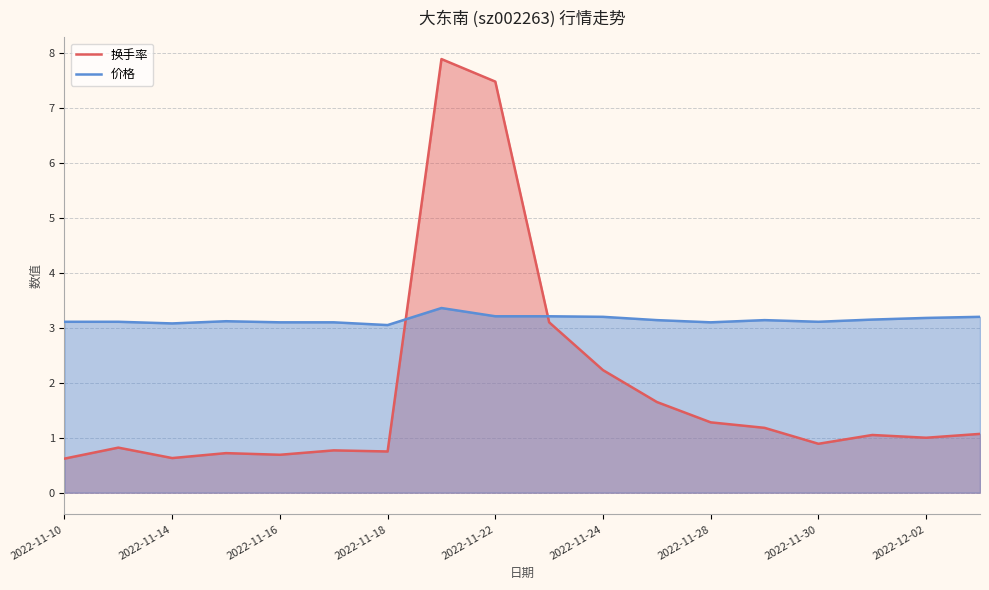

List the series in order of their overall mean, lowest first.

换手率, 价格